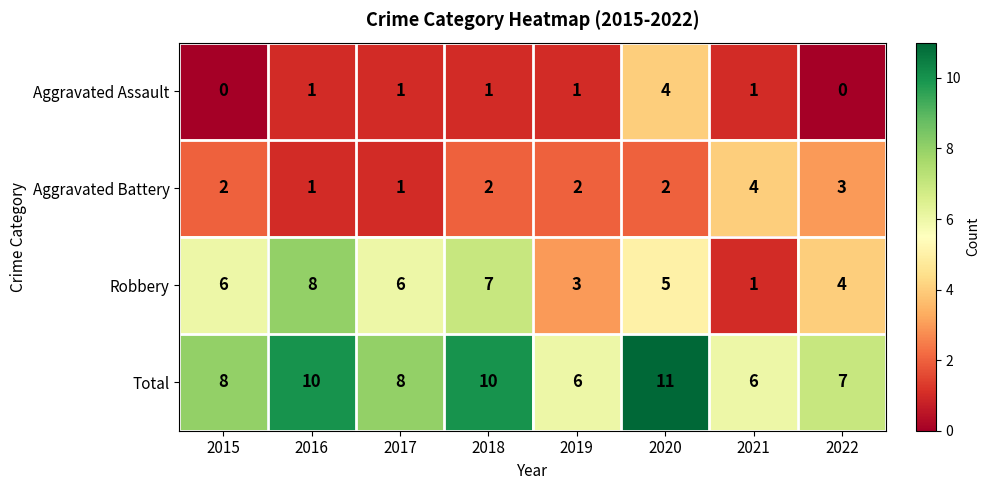

Which series has the largest total across all categories?

Total